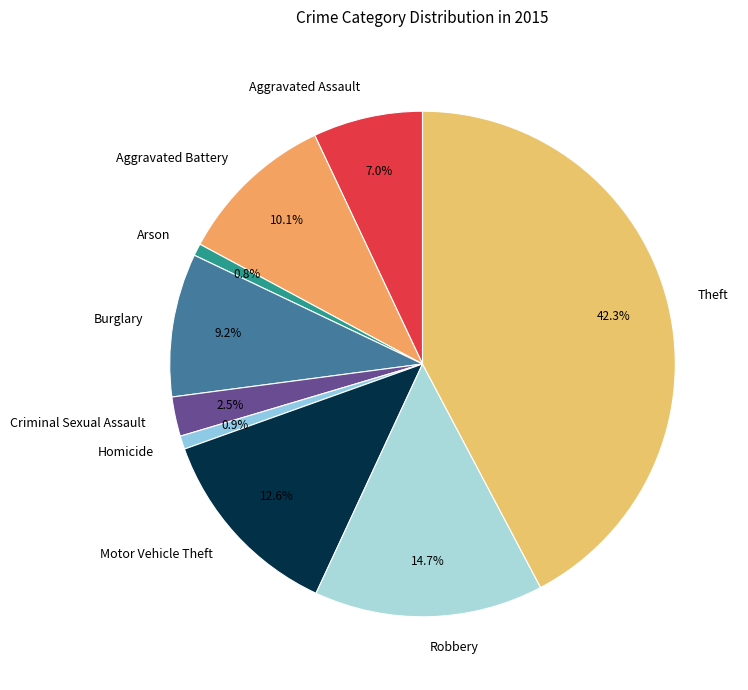

What is the ratio of the value at Aggravated Assault to the value at Robbery?

0.5